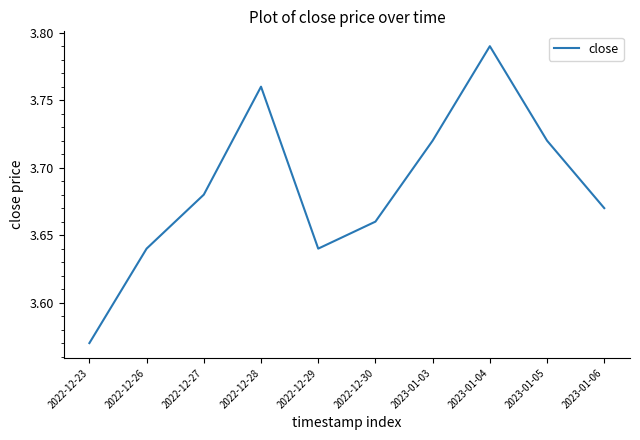

What position from the right is 2023-01-05?

2